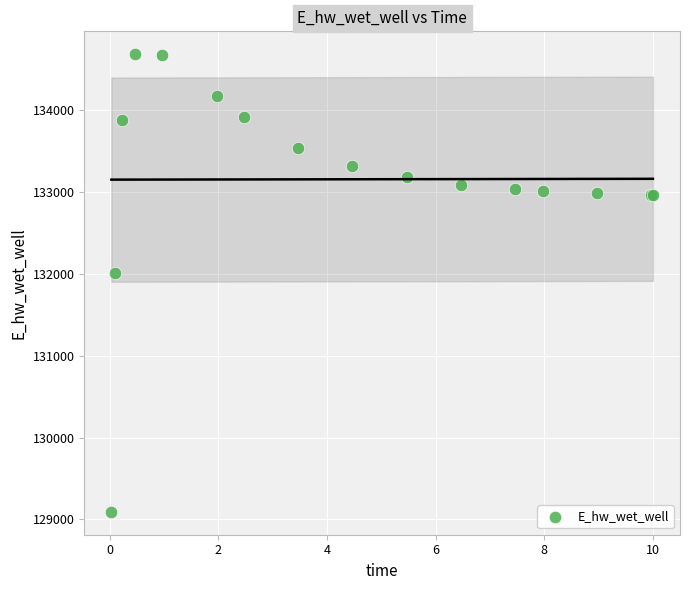

What Y value in the scatter plot is closest to 131889?

132011.0